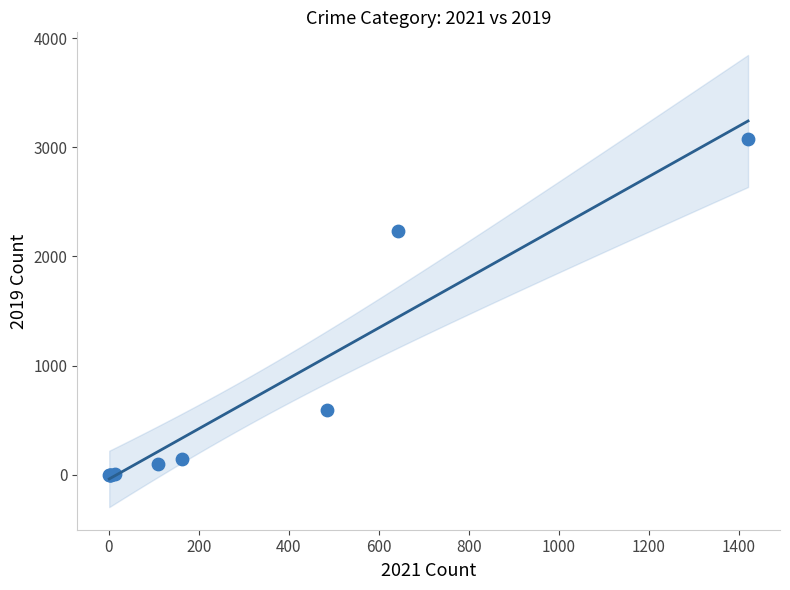

What Y value in the scatter plot is closest to 1540?

2230